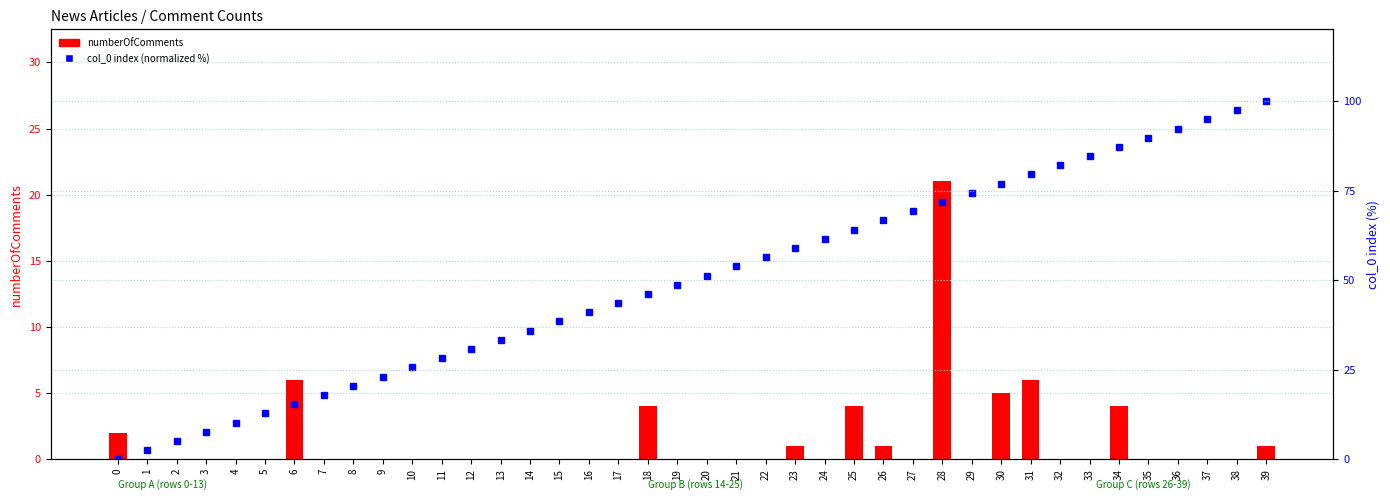

Reading left to right, list all the values displayed in this chart.

numberOfComments: 0=2.0	1=0.0	2=0.0	3=0.0	4=0.0	5=0.0	6=6.0	7=0.0	8=0.0	9=0.0	10=0.0	11=0.0	12=0.0	13=0.0	14=0.0	15=0.0	16=0.0	17=0.0	18=4.0	19=0.0	20=0.0	21=0.0	22=0.0	23=1.0	24=0.0	25=4.0	26=1.0	27=0.0	28=21.0	29=0.0	30=5.0	31=6.0	32=0.0	33=0.0	34=4.0	35=0.0	36=0.0	37=0.0	38=0.0	39=1.0
col_0 (normalized %): 0=0.0	1=2.6	2=5.1	3=7.7	4=10.3	5=12.8	6=15.4	7=17.9	8=20.5	9=23.1	10=25.6	11=28.2	12=30.8	13=33.3	14=35.9	15=38.5	16=41.0	17=43.6	18=46.2	19=48.7	20=51.3	21=53.8	22=56.4	23=59.0	24=61.5	25=64.1	26=66.7	27=69.2	28=71.8	29=74.4	30=76.9	31=79.5	32=82.1	33=84.6	34=87.2	35=89.7	36=92.3	37=94.9	38=97.4	39=100.0